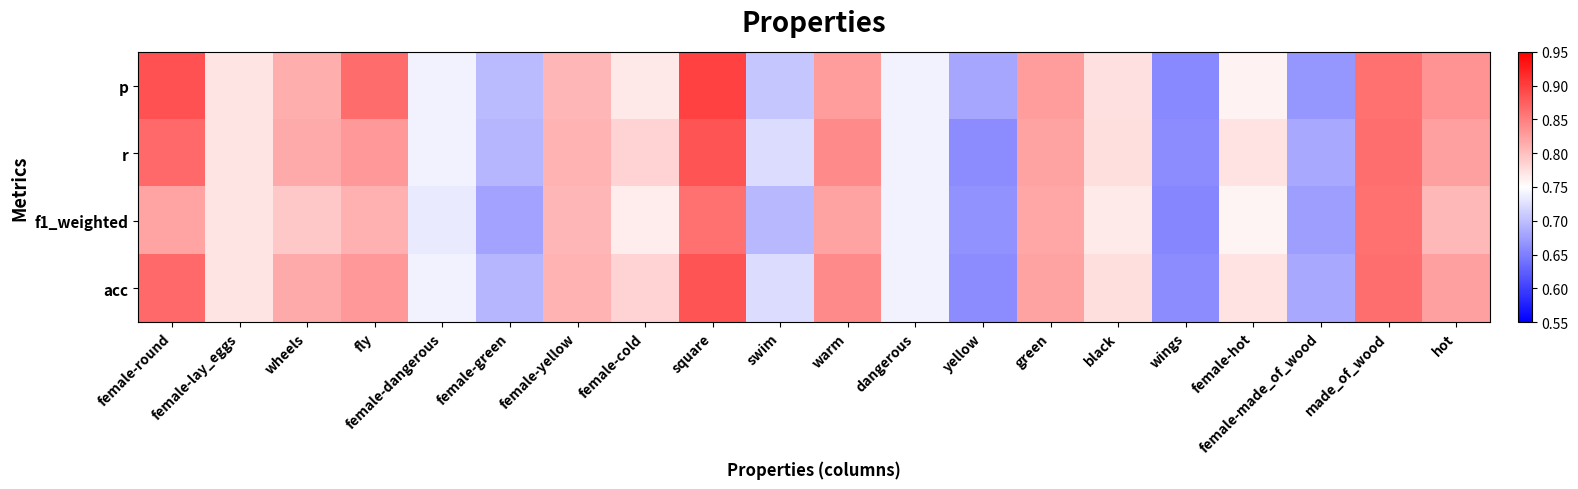

At female-hot, list the series in order from largest to smallest.

r, acc, p, f1_weighted